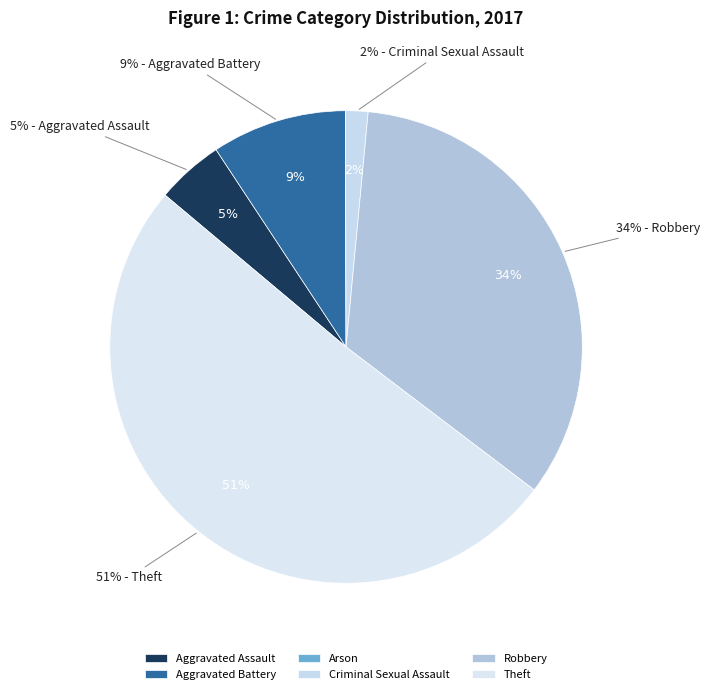

Which category has the biggest portion of the pie?

Theft